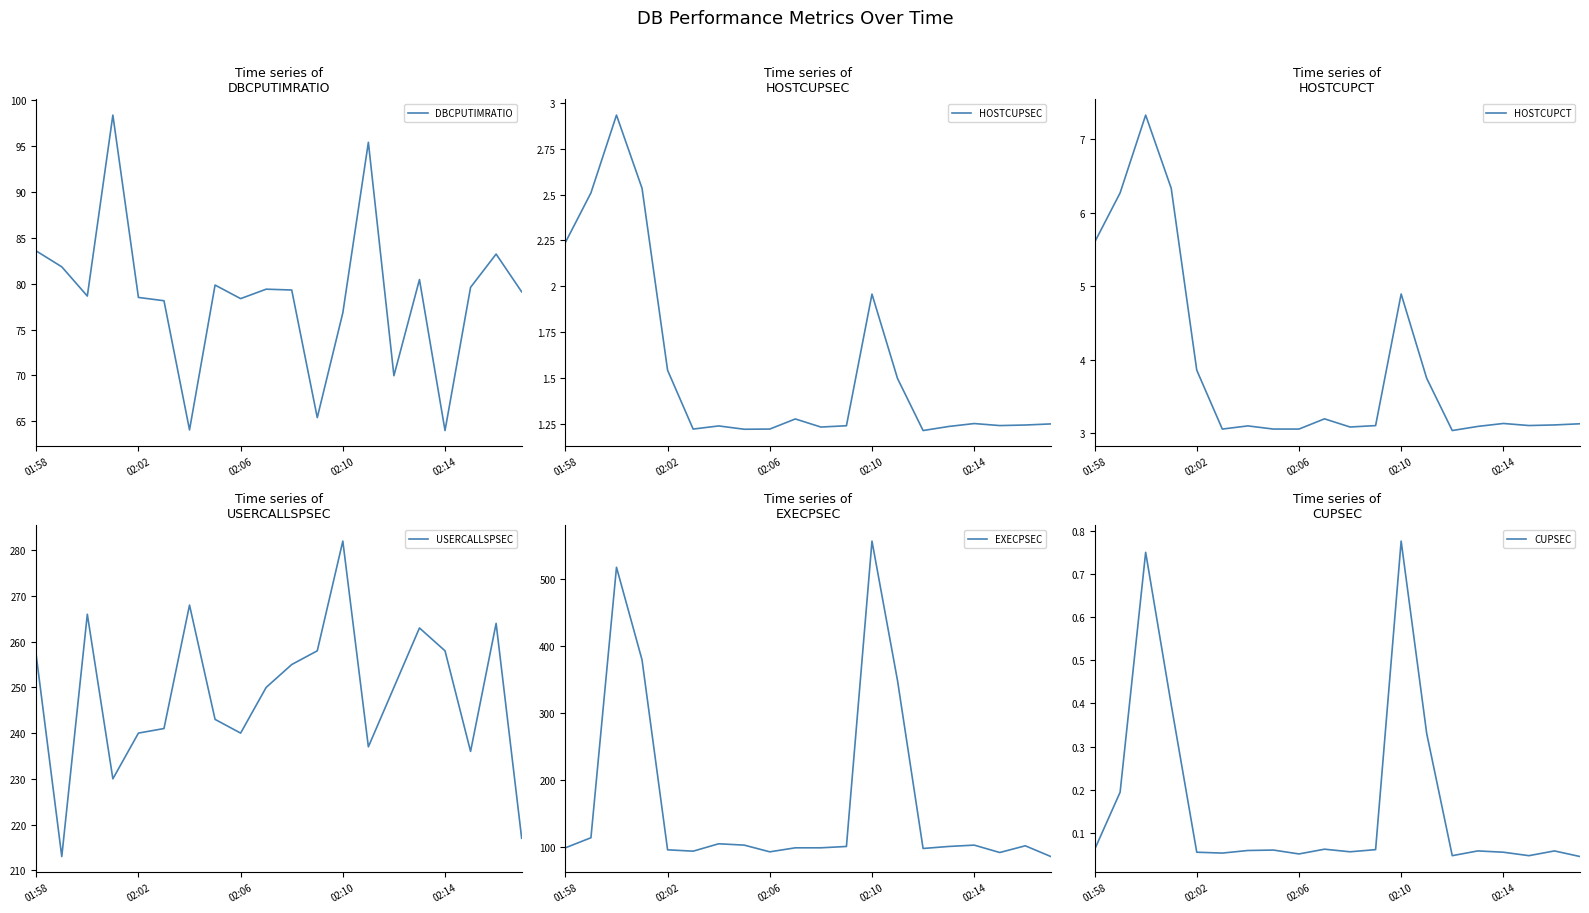

The value of DBCPUTIMRATIO at 02:10 is 76.8. True or false?

True